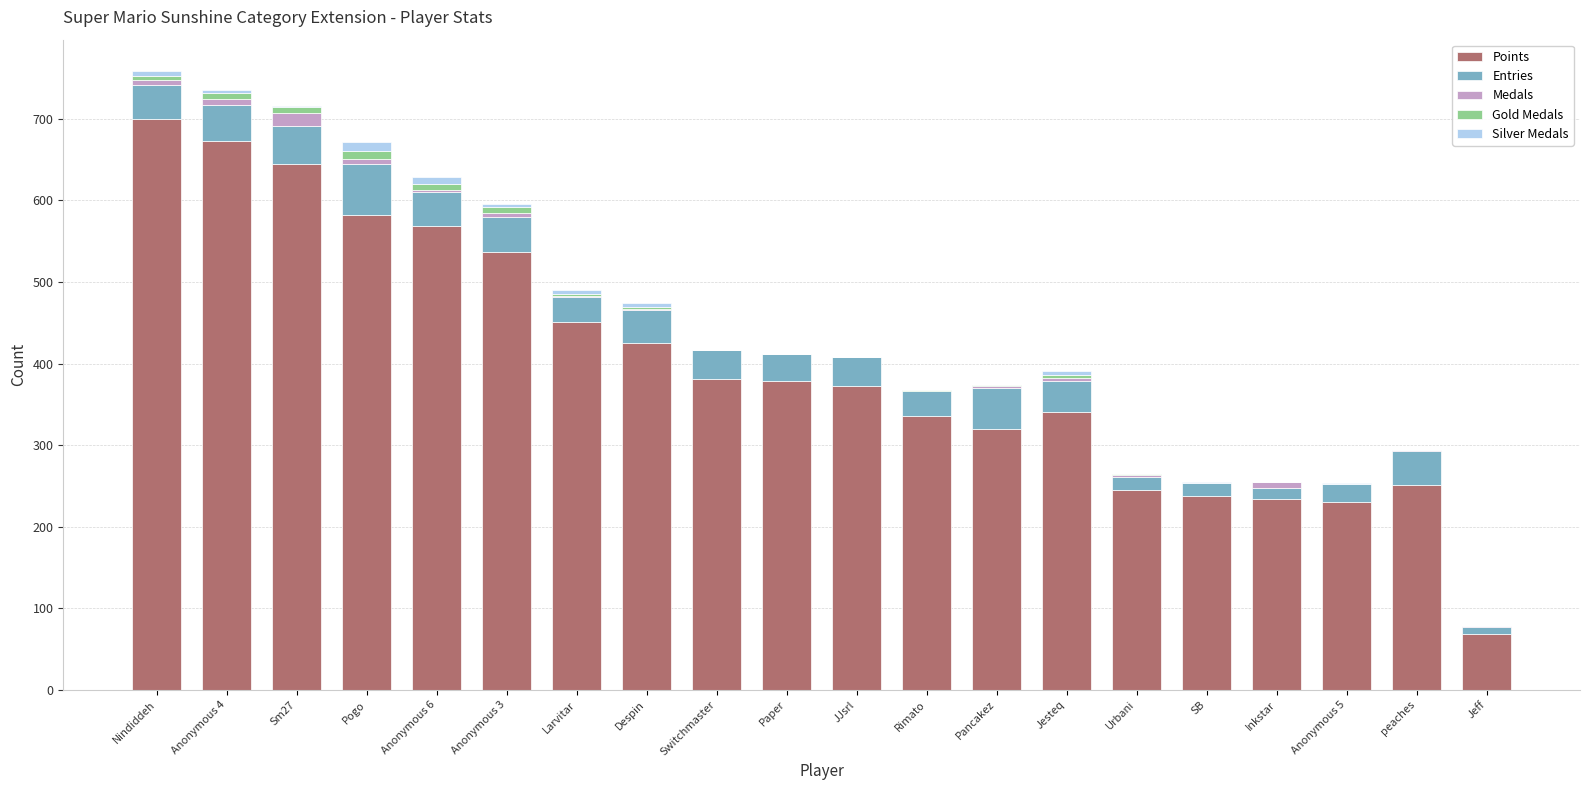

Are the bars horizontal?

No